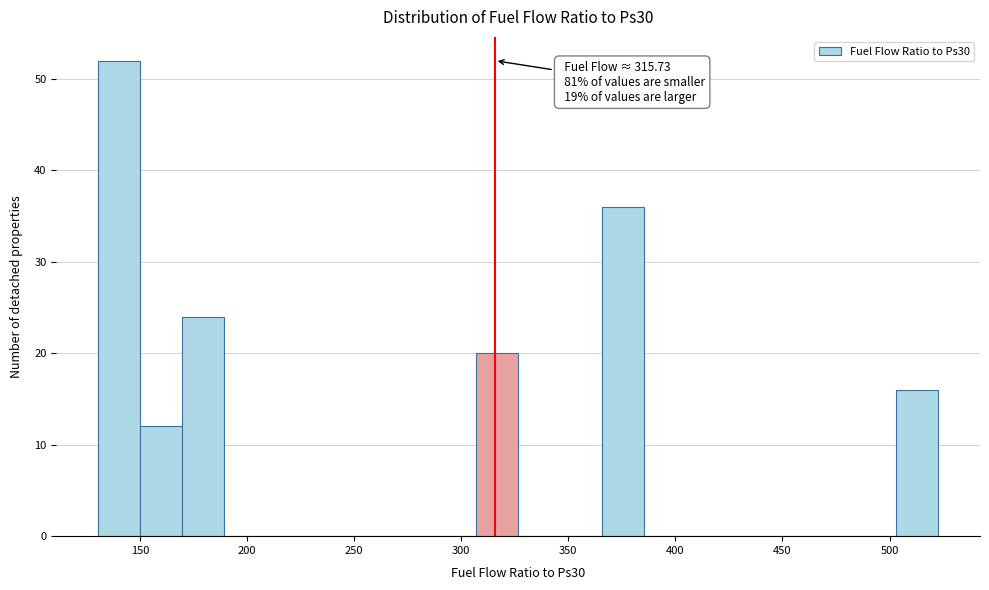

Read against the x-axis, roughly where is the centre of the tallest bar?

140